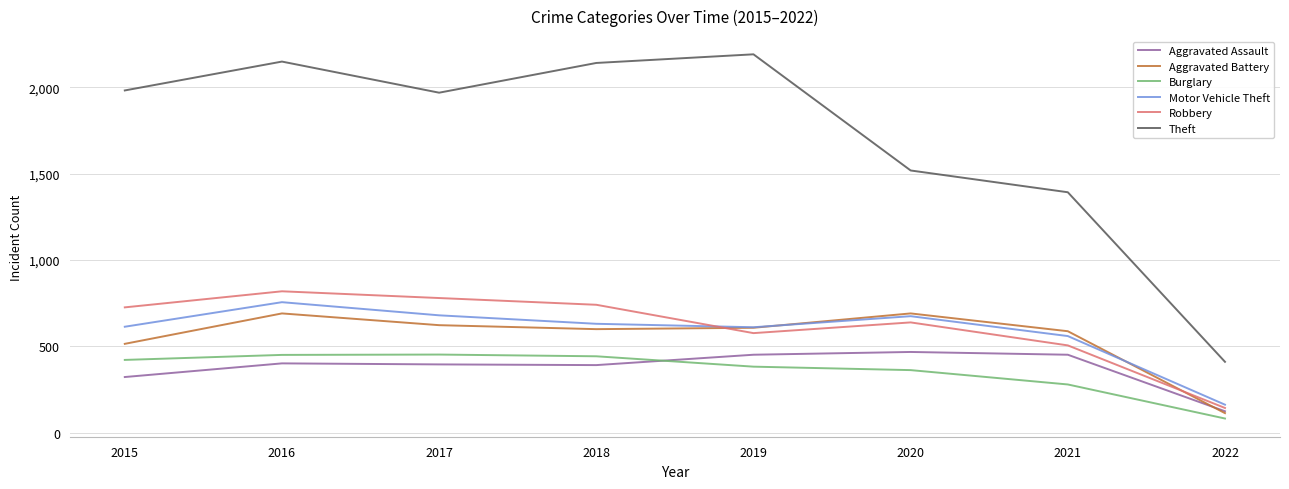

What are all the series names shown in the legend?

Aggravated Assault, Aggravated Battery, Burglary, Motor Vehicle Theft, Robbery, Theft